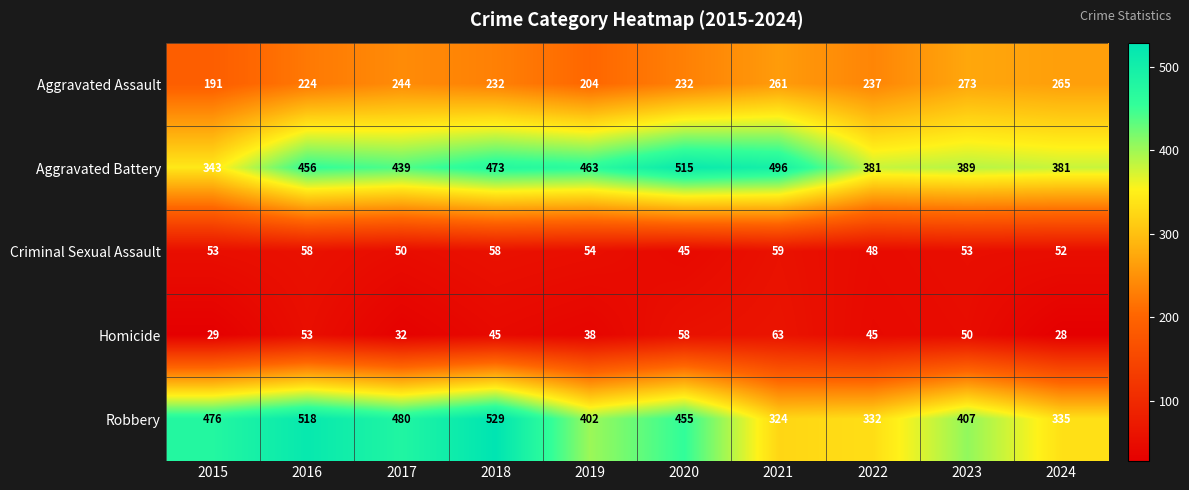

Read the Aggravated Assault value at 2023, to the nearest 5.

275